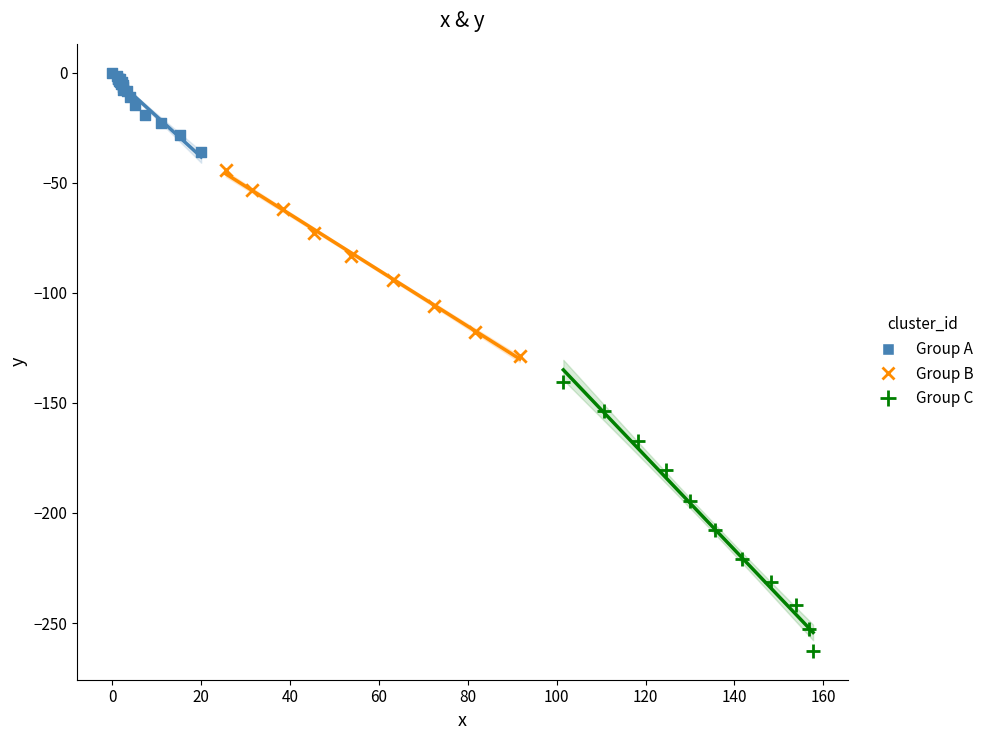

Which series reaches the minimum Y coordinate?

Group C